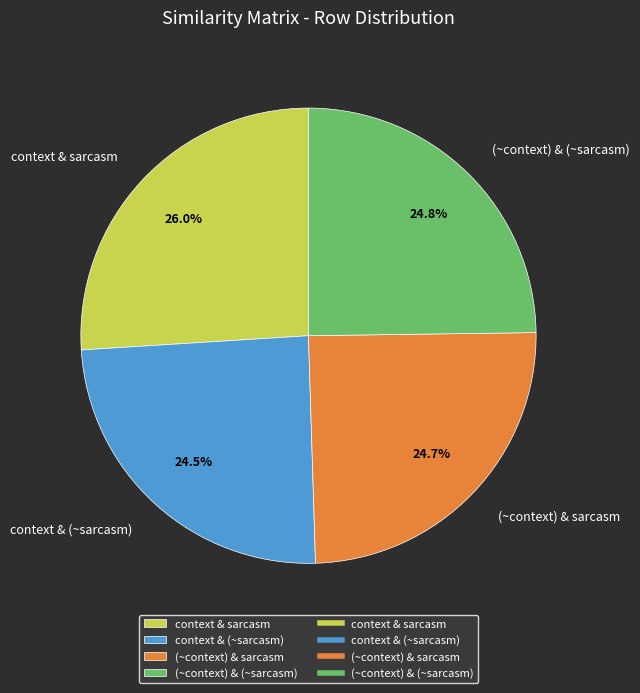

The (~context) & sarcasm slice represents 25% of the pie. True or false?

True